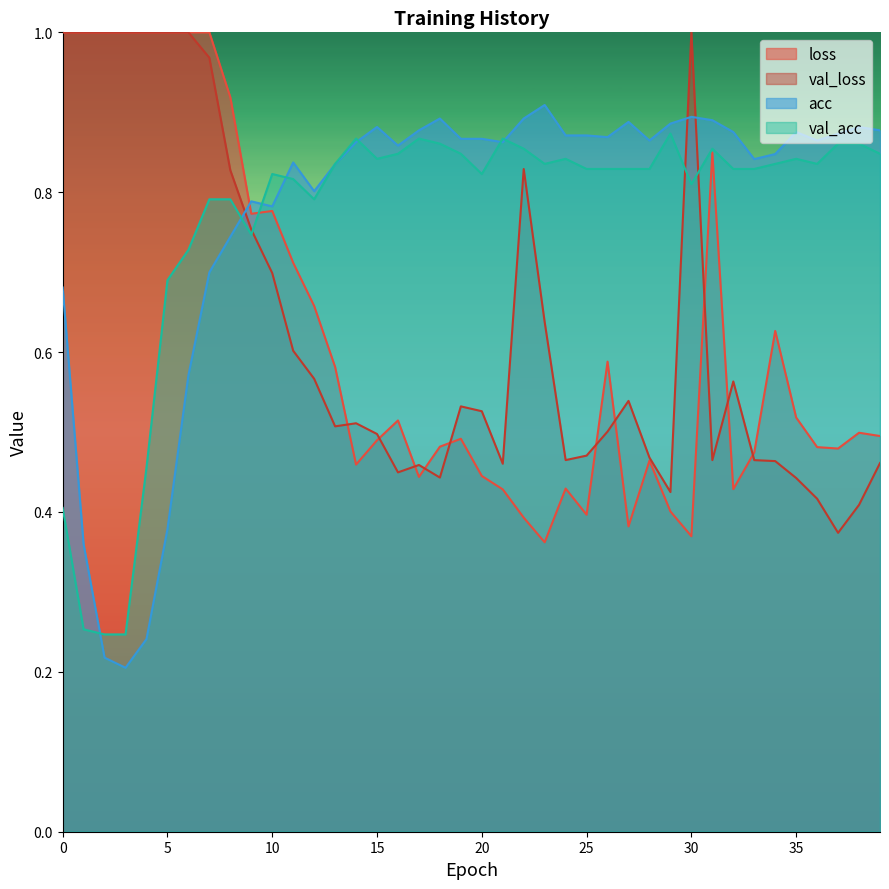

True or false: acc and val_acc intersect in this chart.

True